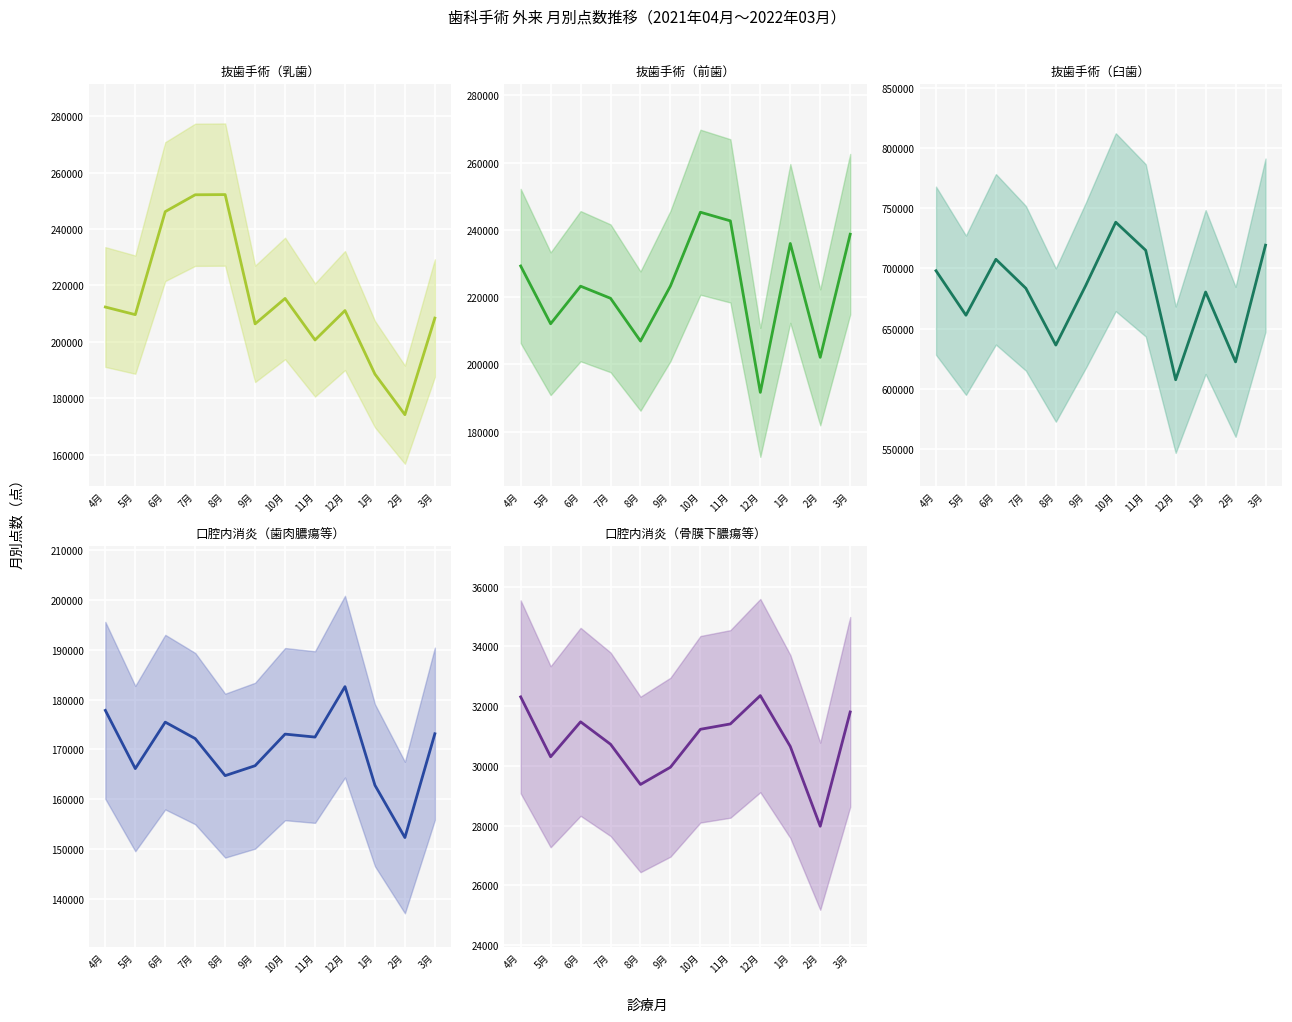

What is the sum of the 抜歯手術（前歯） values at 9月 and 6月?

446599